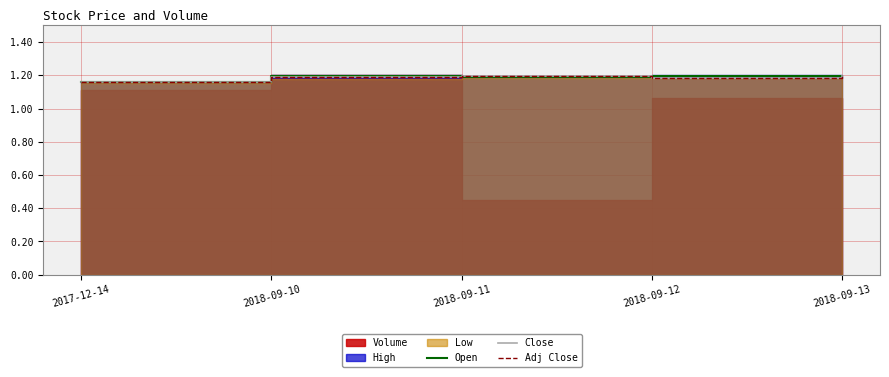

At which label does Close reach its minimum?

2017-12-14